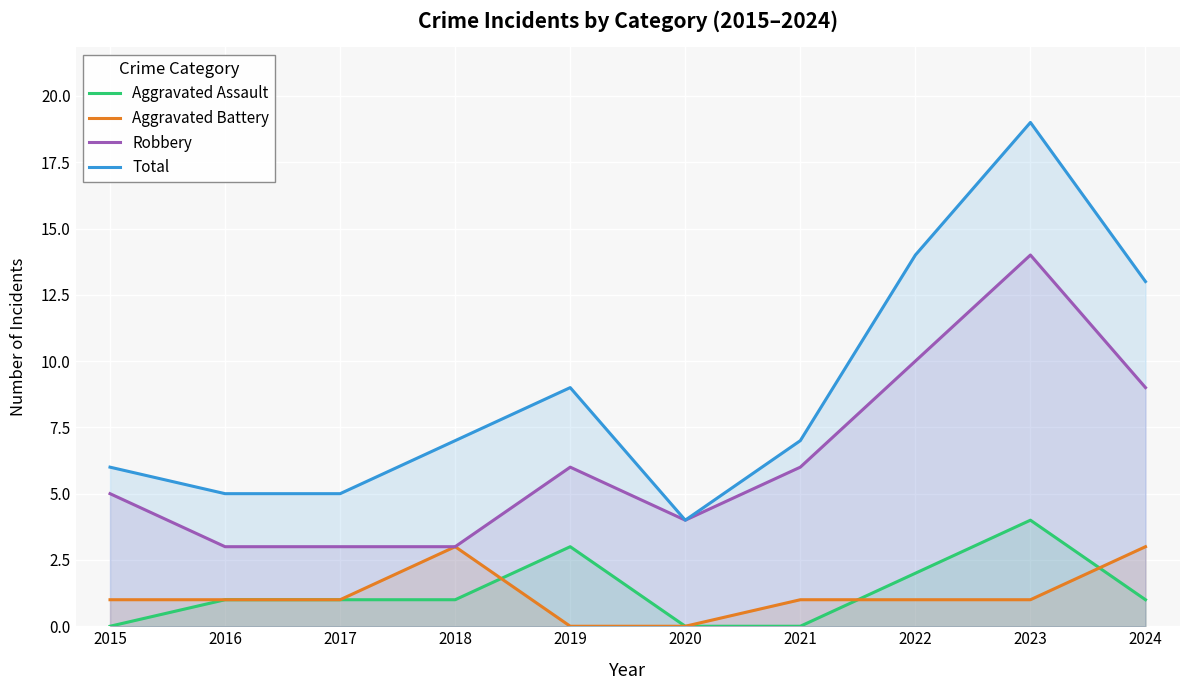

In Robbery, how many points are higher than both neighbors (excluding endpoints)?

2